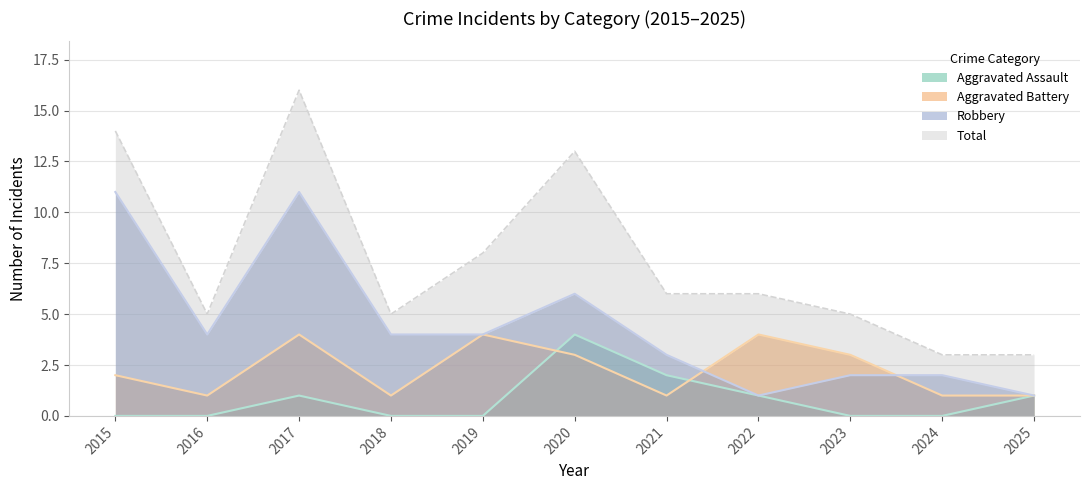

True or false: Aggravated Battery and Robbery cross at least once.

True